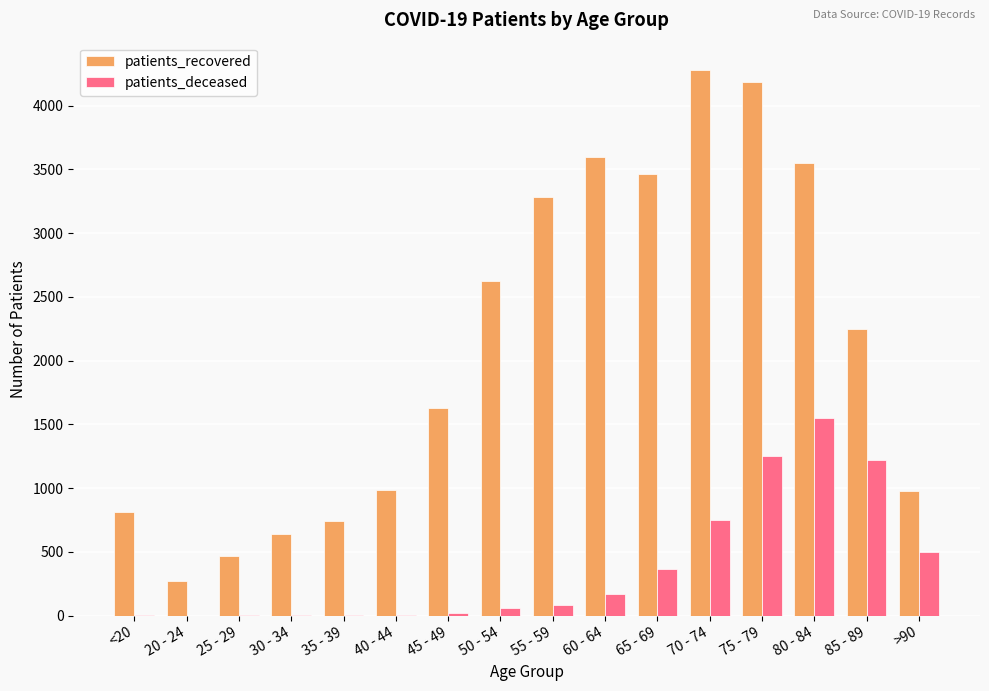

At which category is the sum across all series the highest?

75 - 79